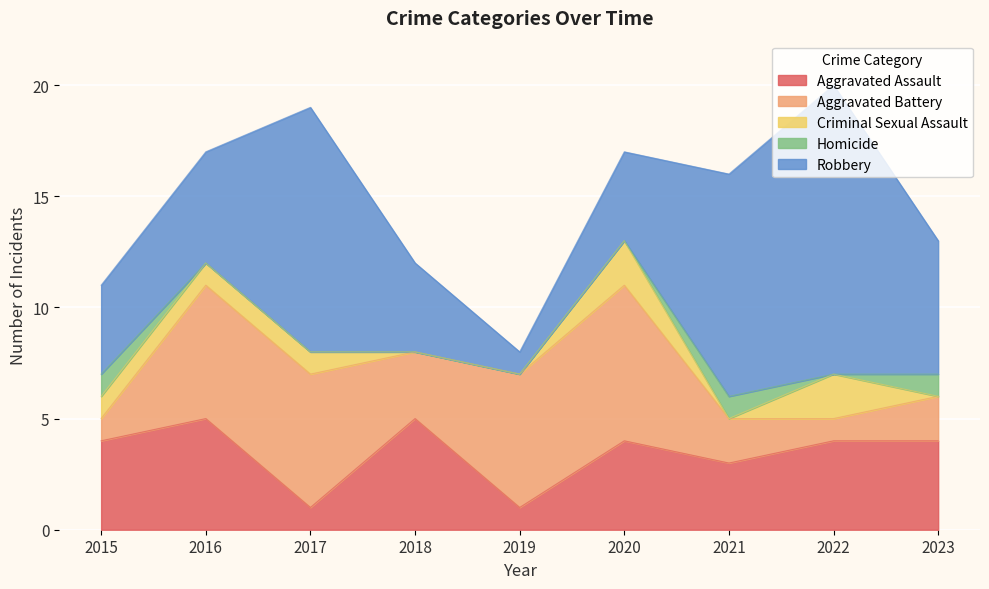

Which series has the widest spread of values?

Robbery